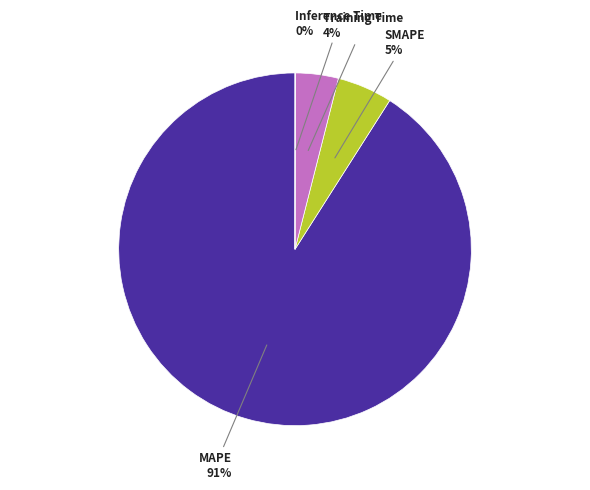

Is there any slice that represents more than half of the pie?

Yes